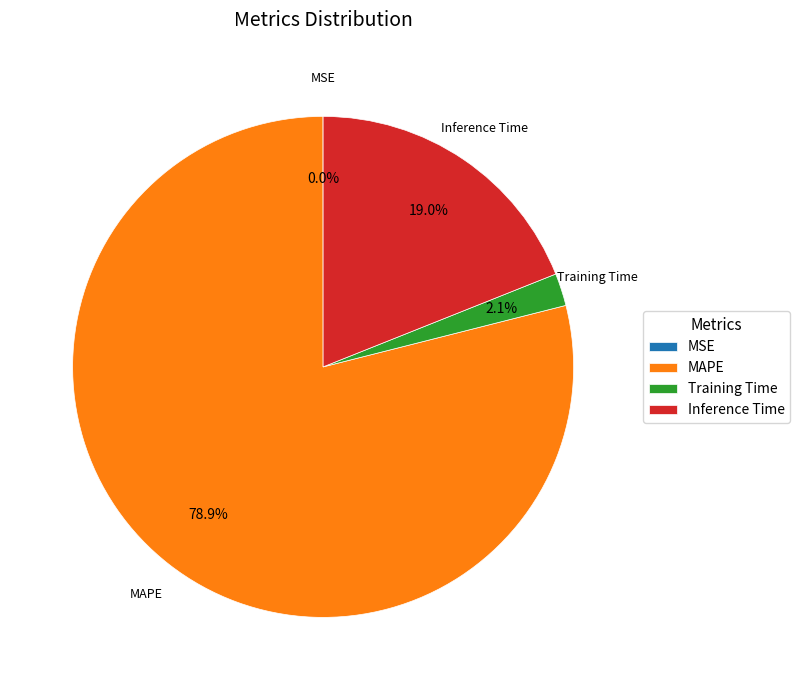

Do Inference Time and MAPE together represent more than half of the pie?

Yes